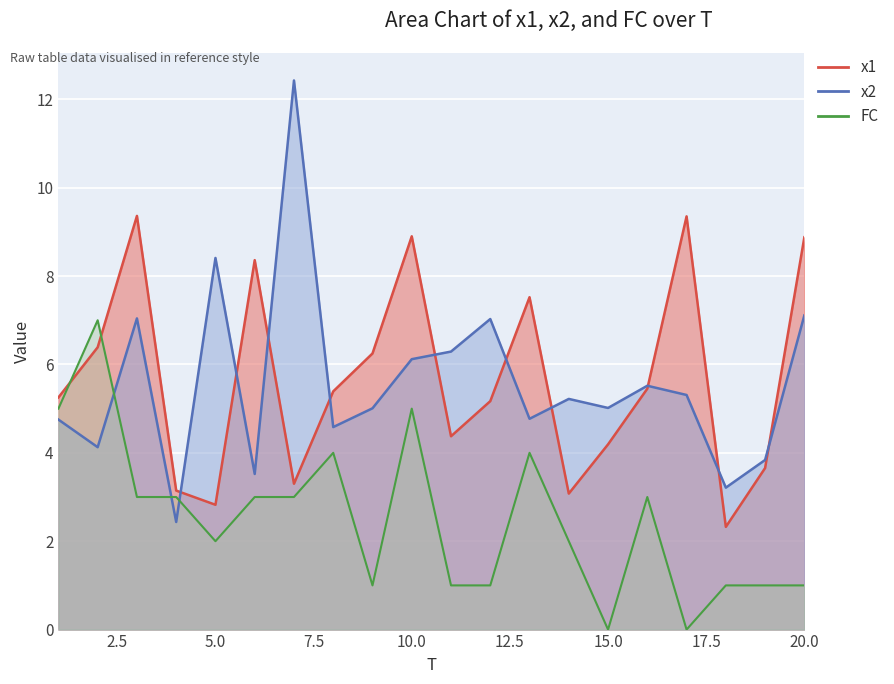

Reading right to left, transcribe all the data shown in this chart.

x1: 20=8.9	19=3.7	18=2.3	17=9.4	16=5.5	15=4.2	14=3.1	13=7.5	12=5.2	11=4.4	10=8.9	9=6.2	8=5.4	7=3.3	6=8.4	5=2.8	4=3.1	3=9.4	2=6.4	1=5.3
x2: 20=7.1	19=3.8	18=3.2	17=5.3	16=5.5	15=5.0	14=5.2	13=4.8	12=7.0	11=6.3	10=6.1	9=5.0	8=4.6	7=12.4	6=3.5	5=8.4	4=2.4	3=7.0	2=4.1	1=4.8
FC: 20=1.0	19=1.0	18=1.0	17=0.0	16=3.0	15=0.0	14=2.0	13=4.0	12=1.0	11=1.0	10=5.0	9=1.0	8=4.0	7=3.0	6=3.0	5=2.0	4=3.0	3=3.0	2=7.0	1=5.0